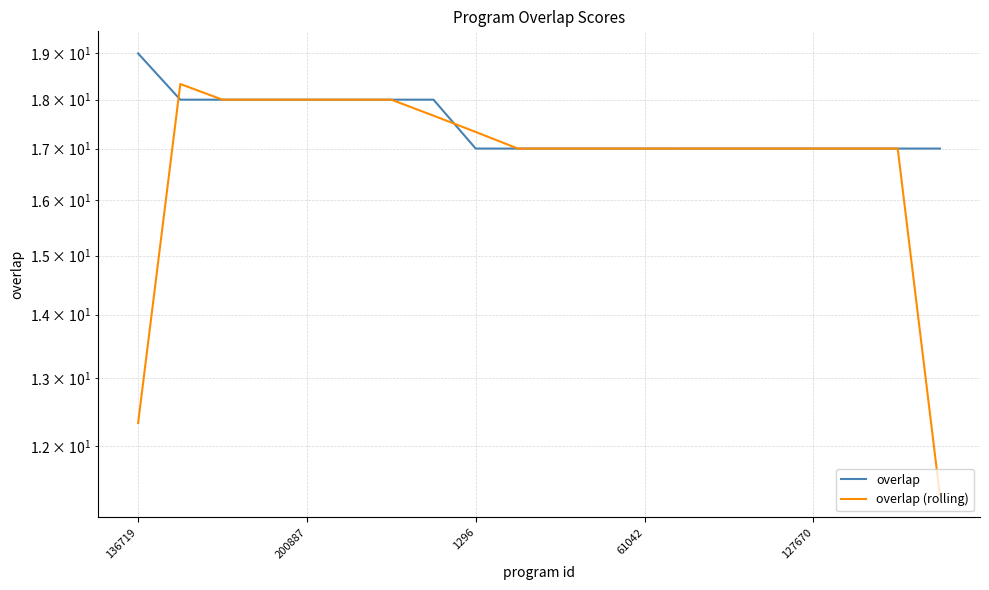

Between 10 and 17, which series saw the biggest shift?

overlap